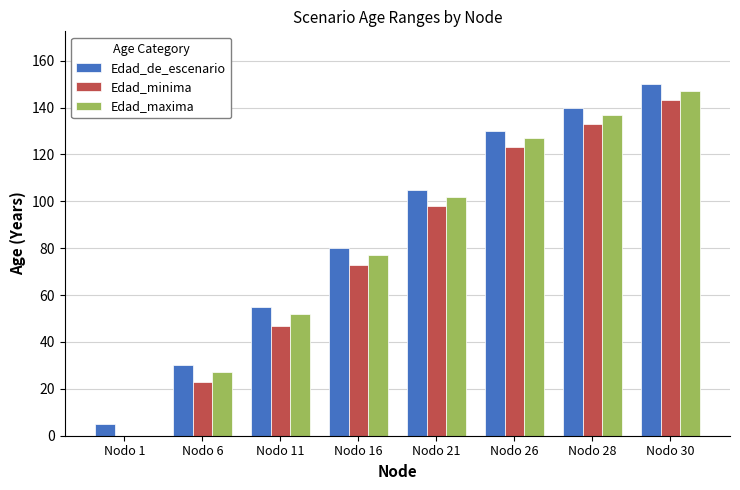

The Edad_minima series shows 133 at Nodo 28. True or false?

True